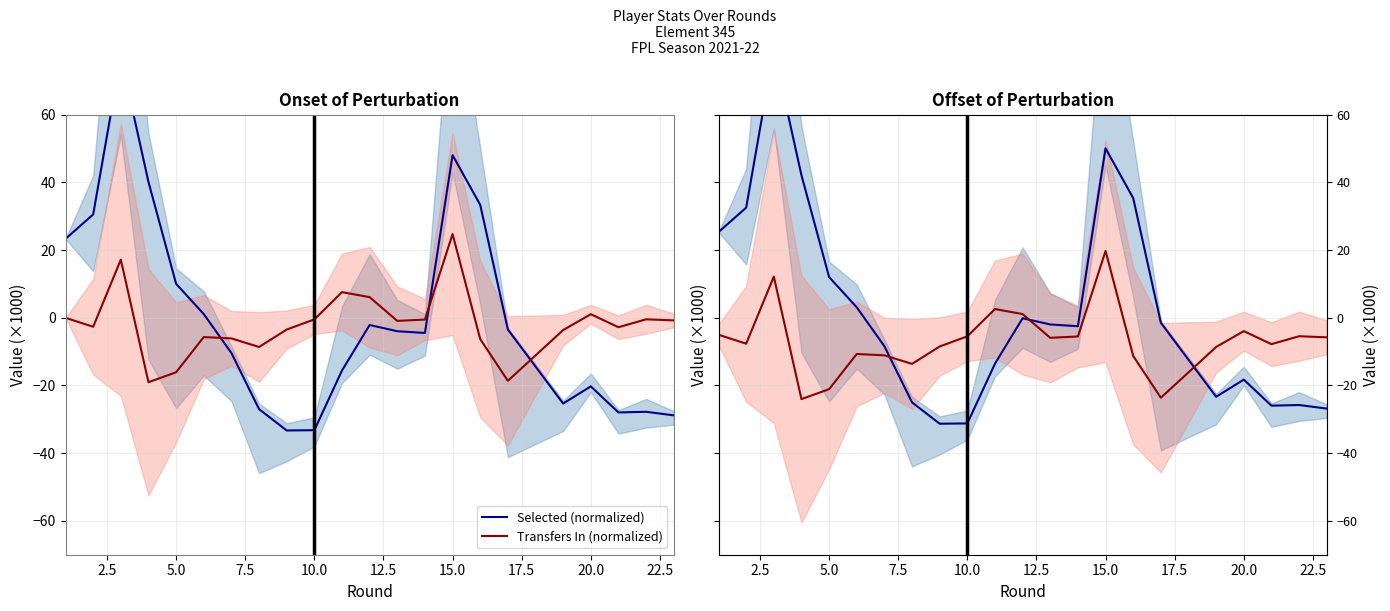

What is the difference between the maximum and minimum values in the Transfers In (normalized) series?

43.8